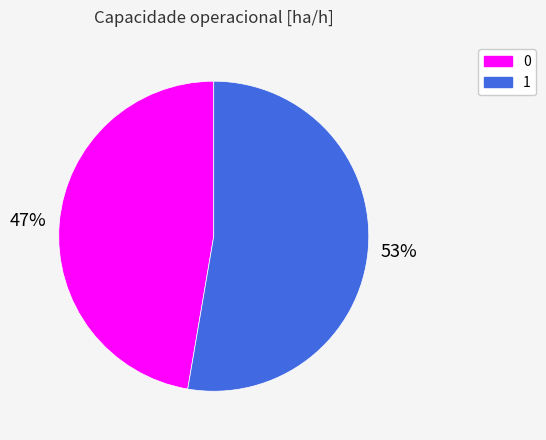

Is there a majority slice in this chart?

Yes